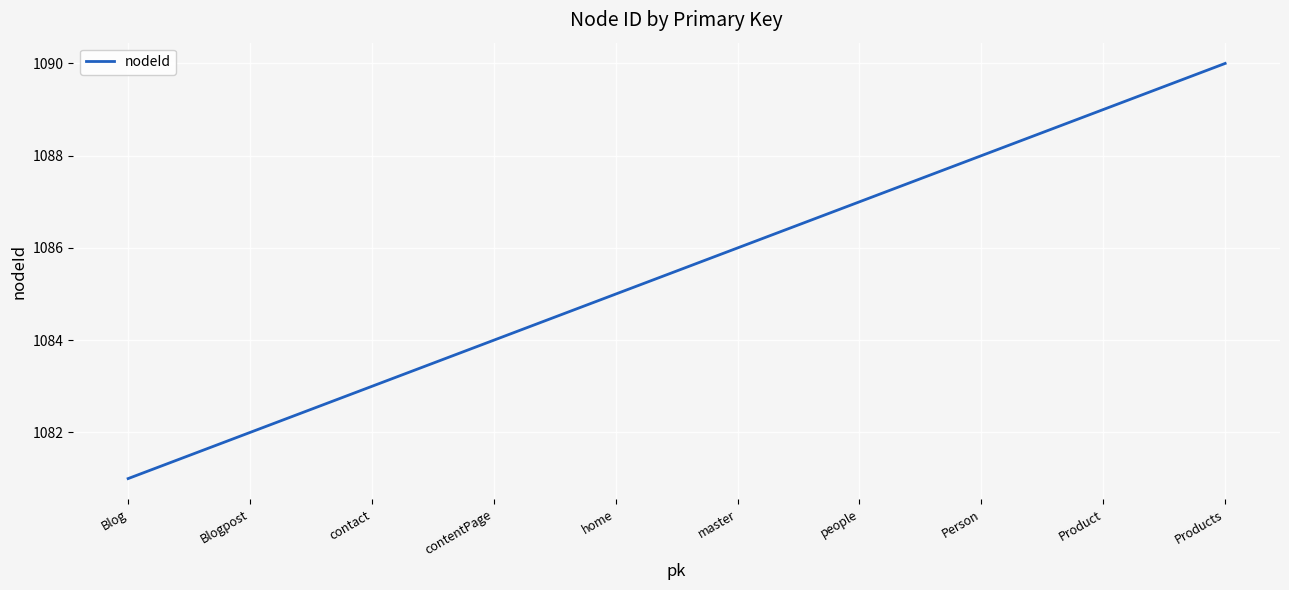

True or false: there are more than 1 points higher than both neighbors.

False